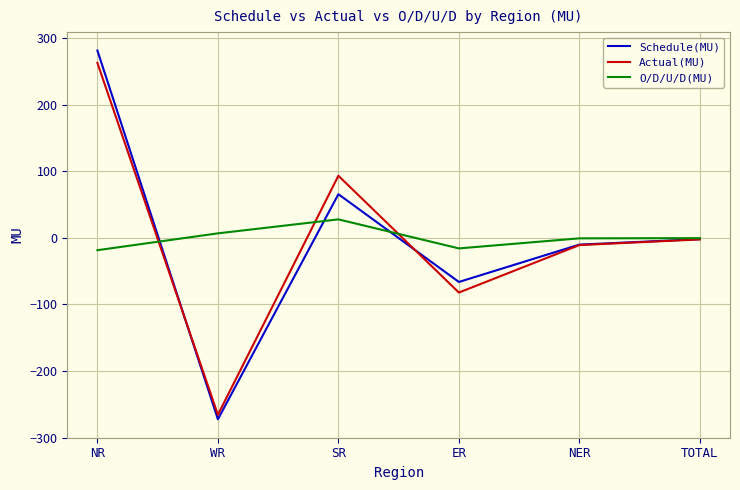

What is the difference between the highest and lowest values at ER?

66.3